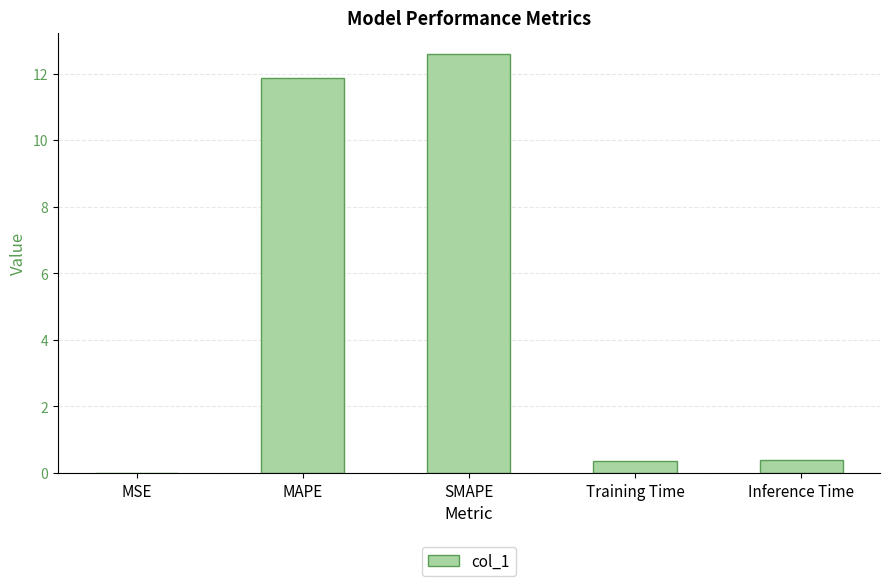

What is the maximum value shown in the chart?

12.6